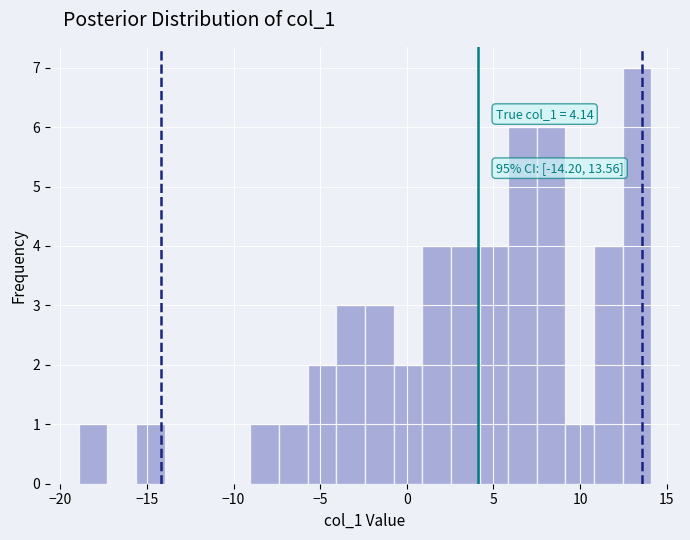

Read against the x-axis, roughly where is the centre of the tallest bar?

13.5